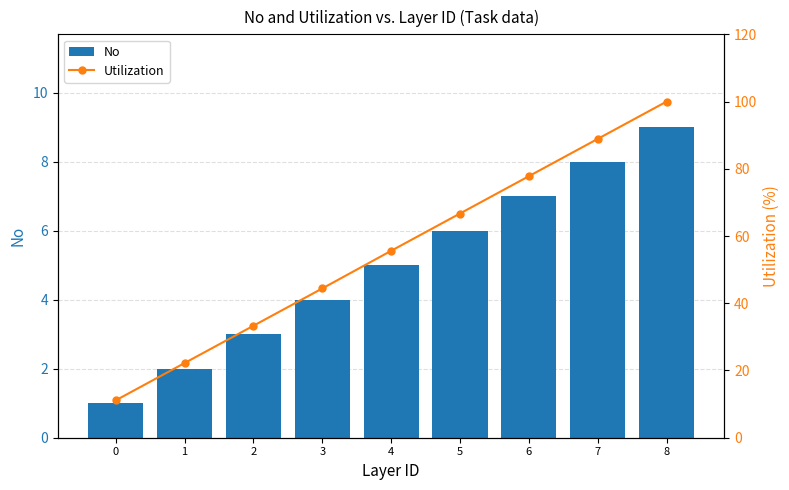

Which series has the largest total across all categories?

Utilization